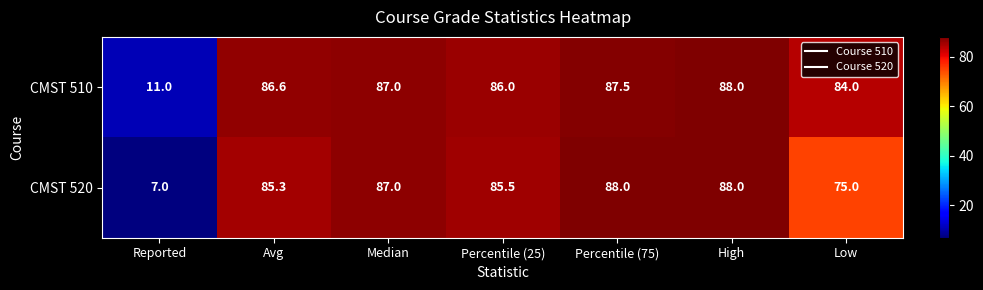

Reading left to right, list all the values displayed in this chart.

CMST 510: 11.0	86.6	87.0	86.0	87.5	88.0	84.0
CMST 520: 7.0	85.3	87.0	85.5	88.0	88.0	75.0